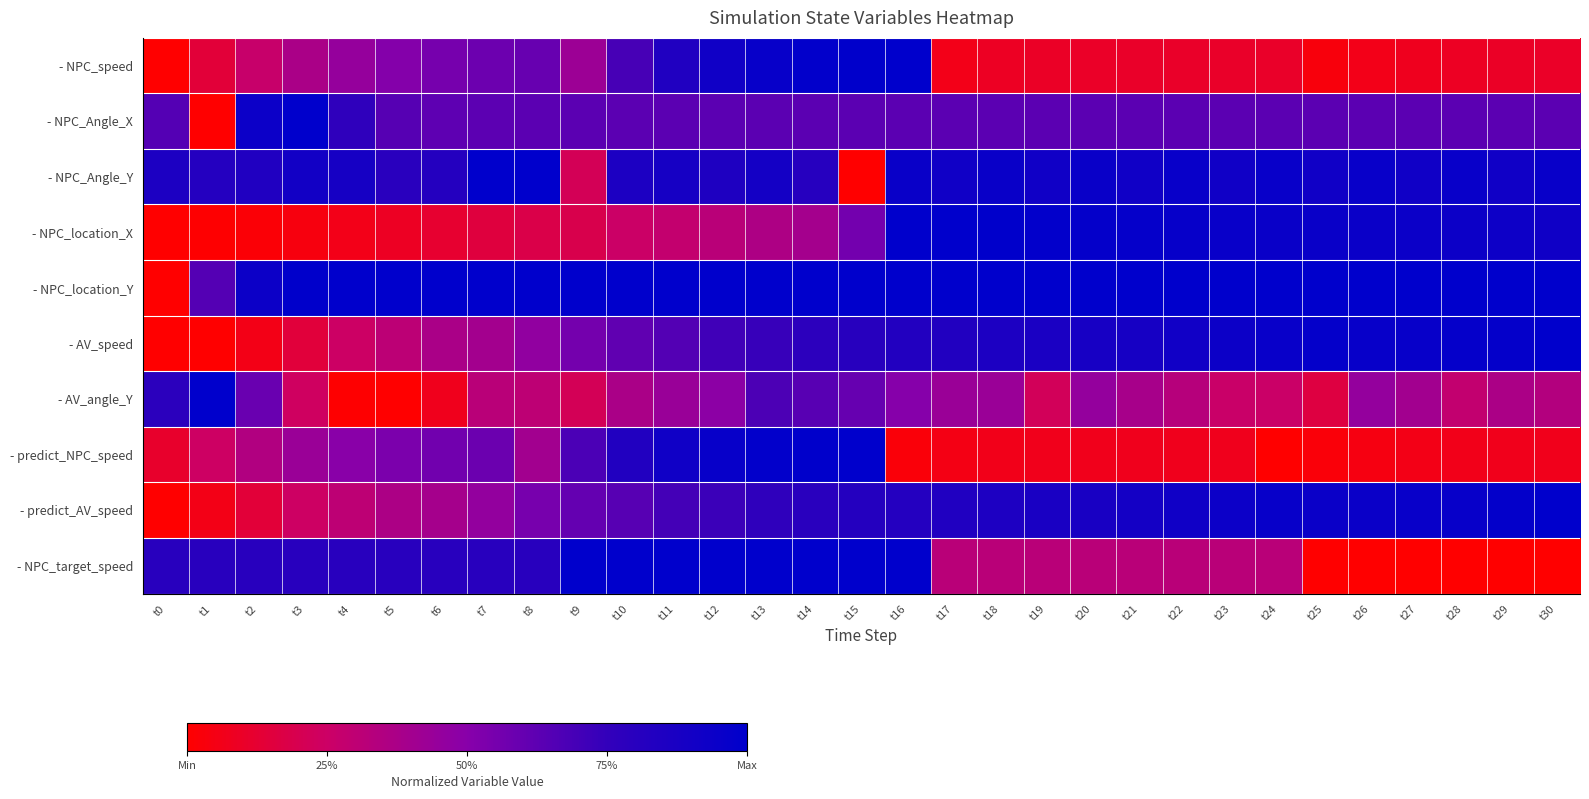

Which category has the lowest value across all series?

t0